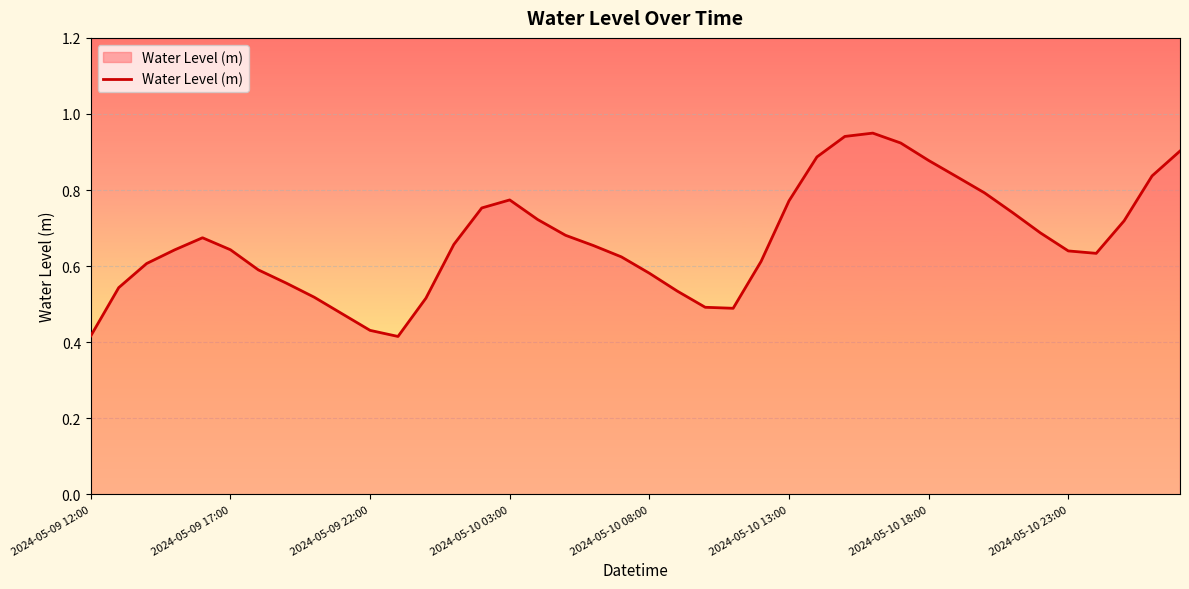

What is the average value?

0.7